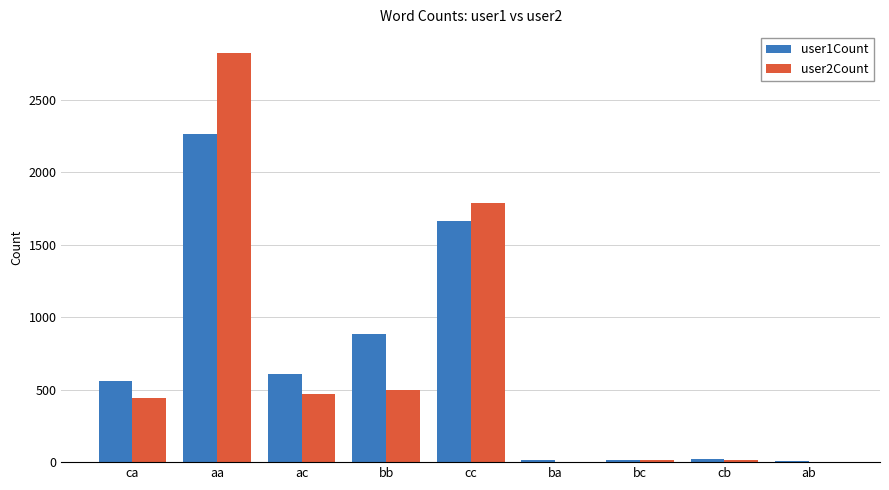

Between ca and bc, which series saw the biggest shift?

user1Count